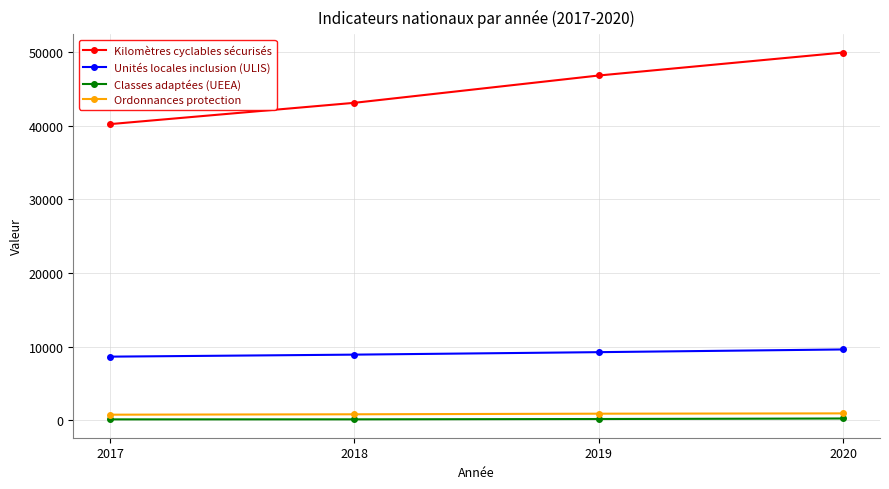

True or false: Classes adaptées (UEEA) and Kilomètres cyclables sécurisés cross at least once.

False